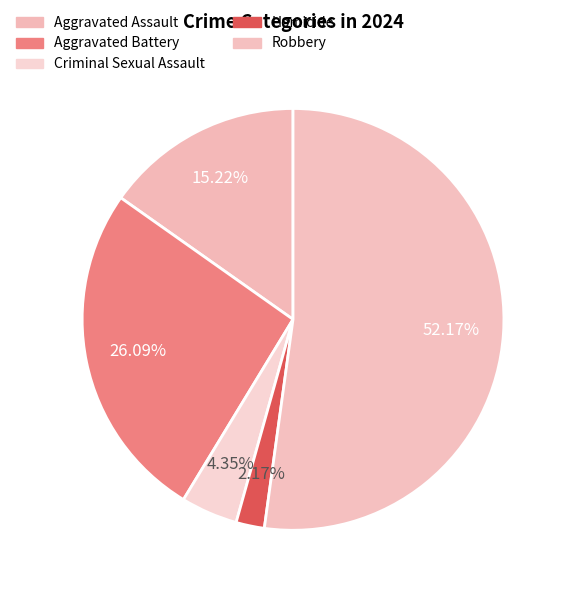

To the nearest percent, what is the combined percentage of Homicide and Aggravated Assault?

17%